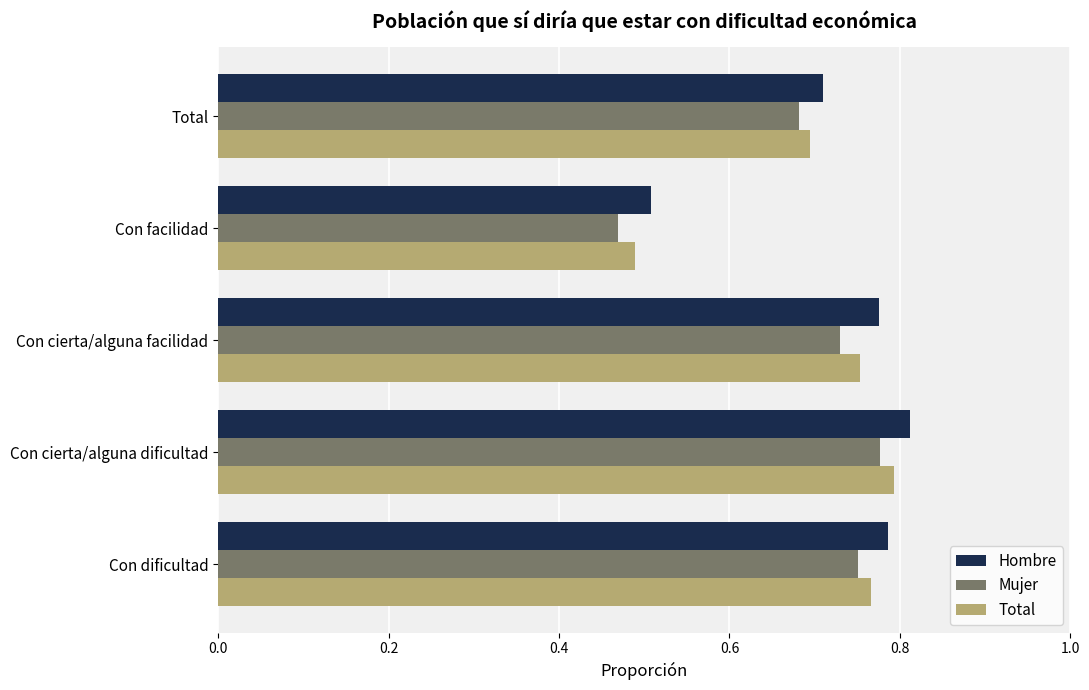

The value of Mujer at Con cierta/alguna facilidad is 0.7. True or false?

True